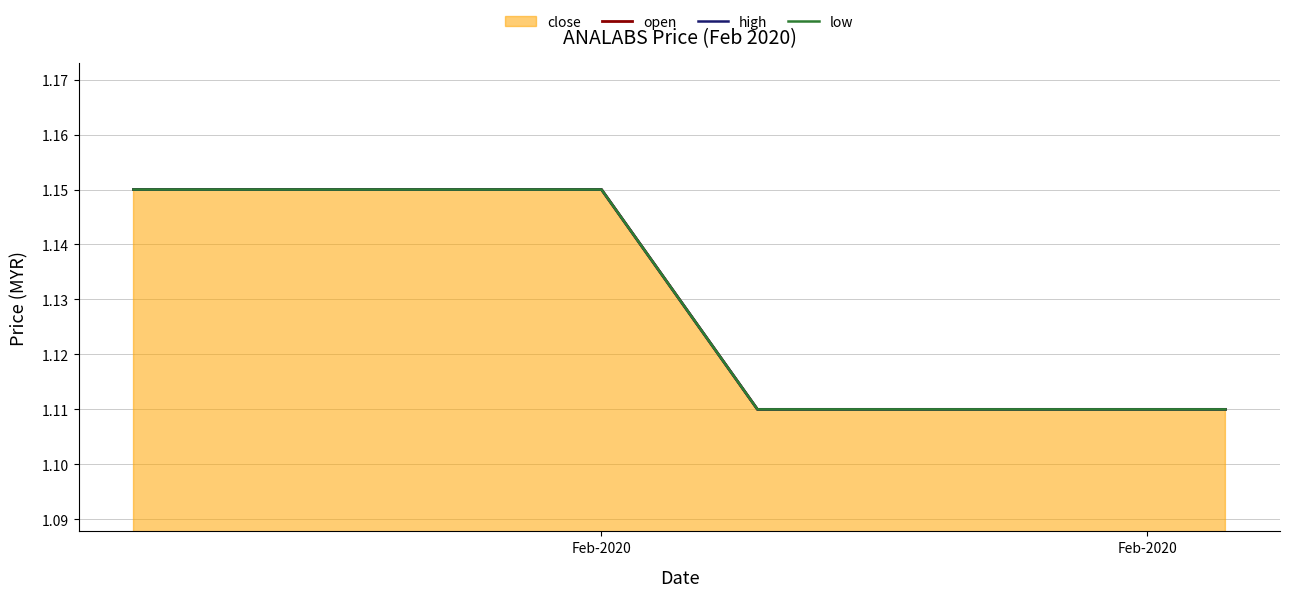

Which series has the largest total across all categories?

open